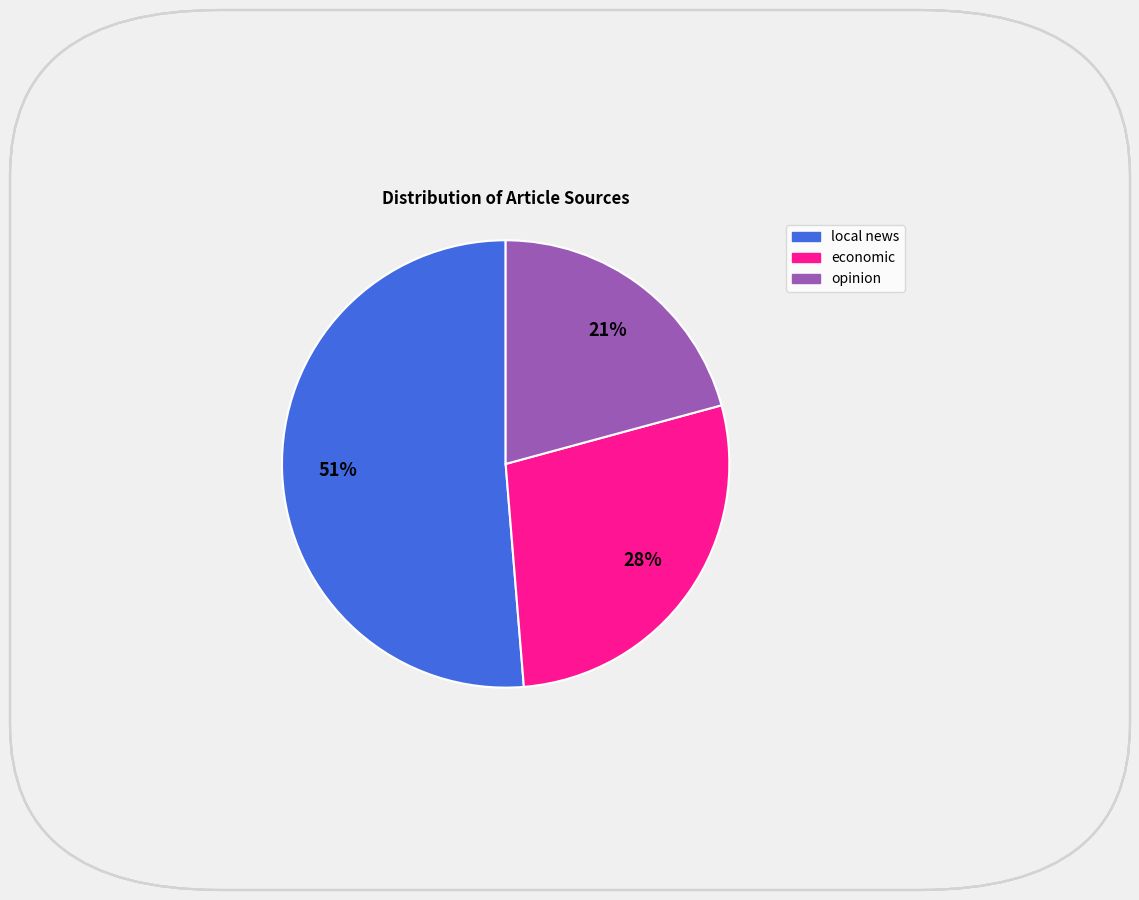

To the nearest percent, what is the average slice percentage?

33%